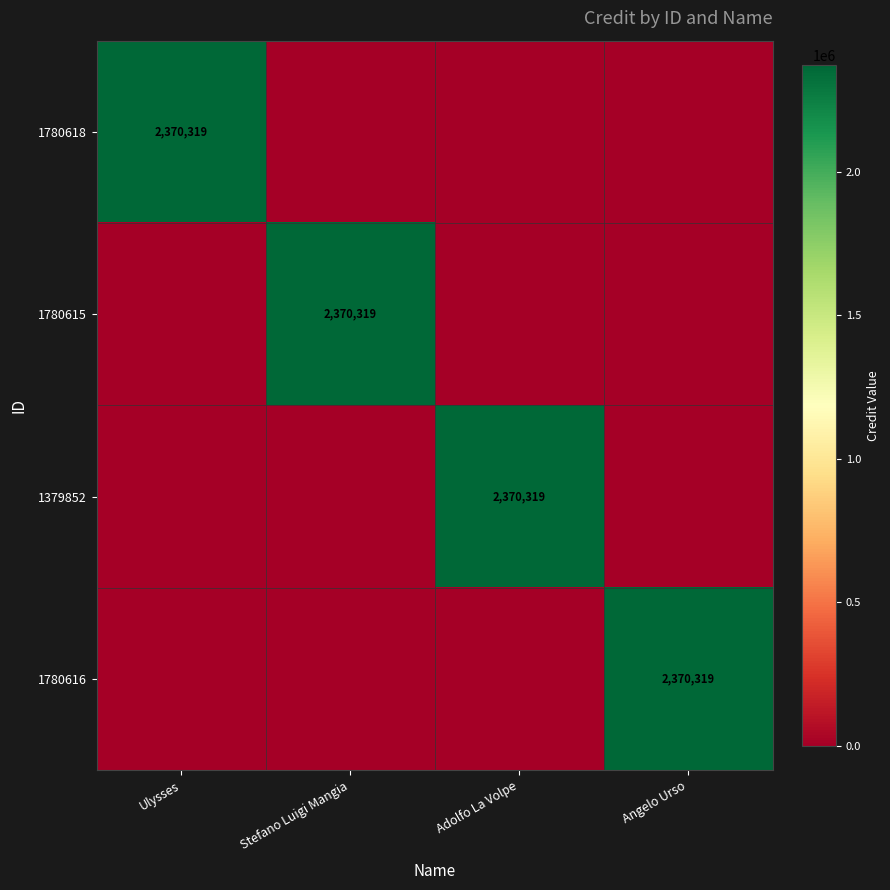

At which category is the sum across all series the highest?

Ulysses